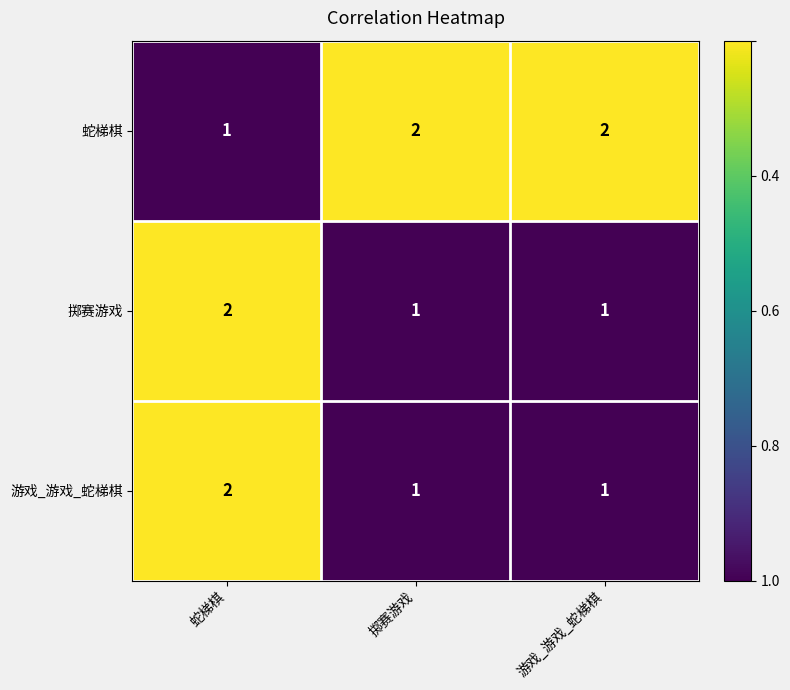

What is the sum of the 游戏_游戏_蛇梯棋 values at 游戏_游戏_蛇梯棋 and 蛇梯棋?

3